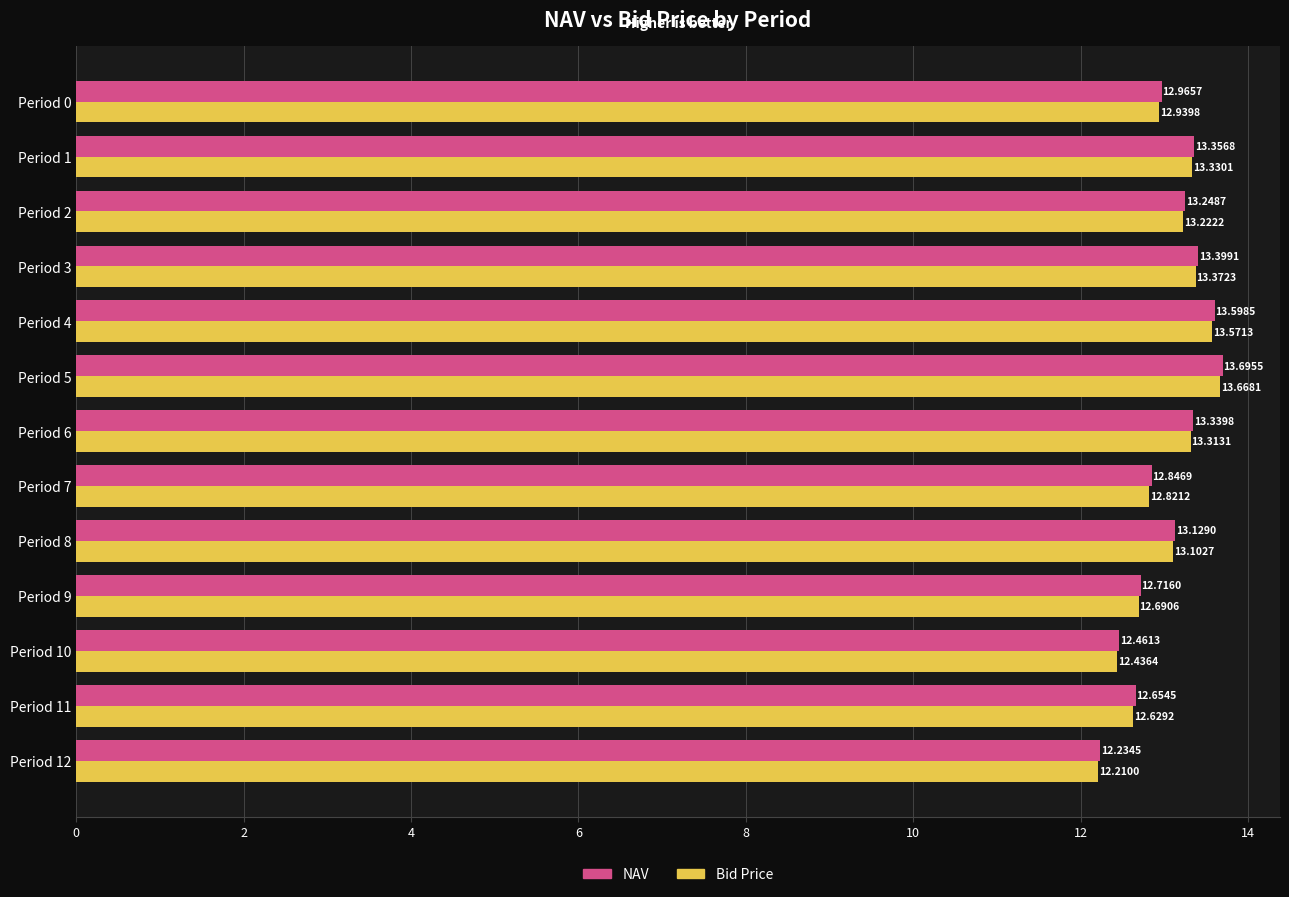

Rank the series at Period 4 from highest to lowest value.

NAV, Bid Price